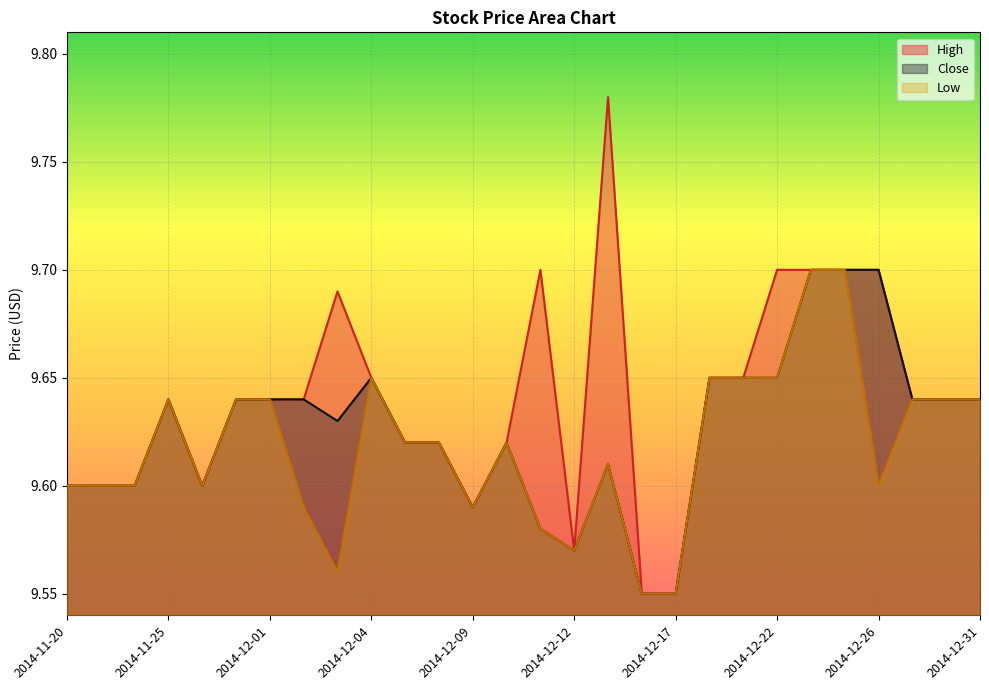

Rank the series by their average value, from highest to lowest.

High, Close, Low